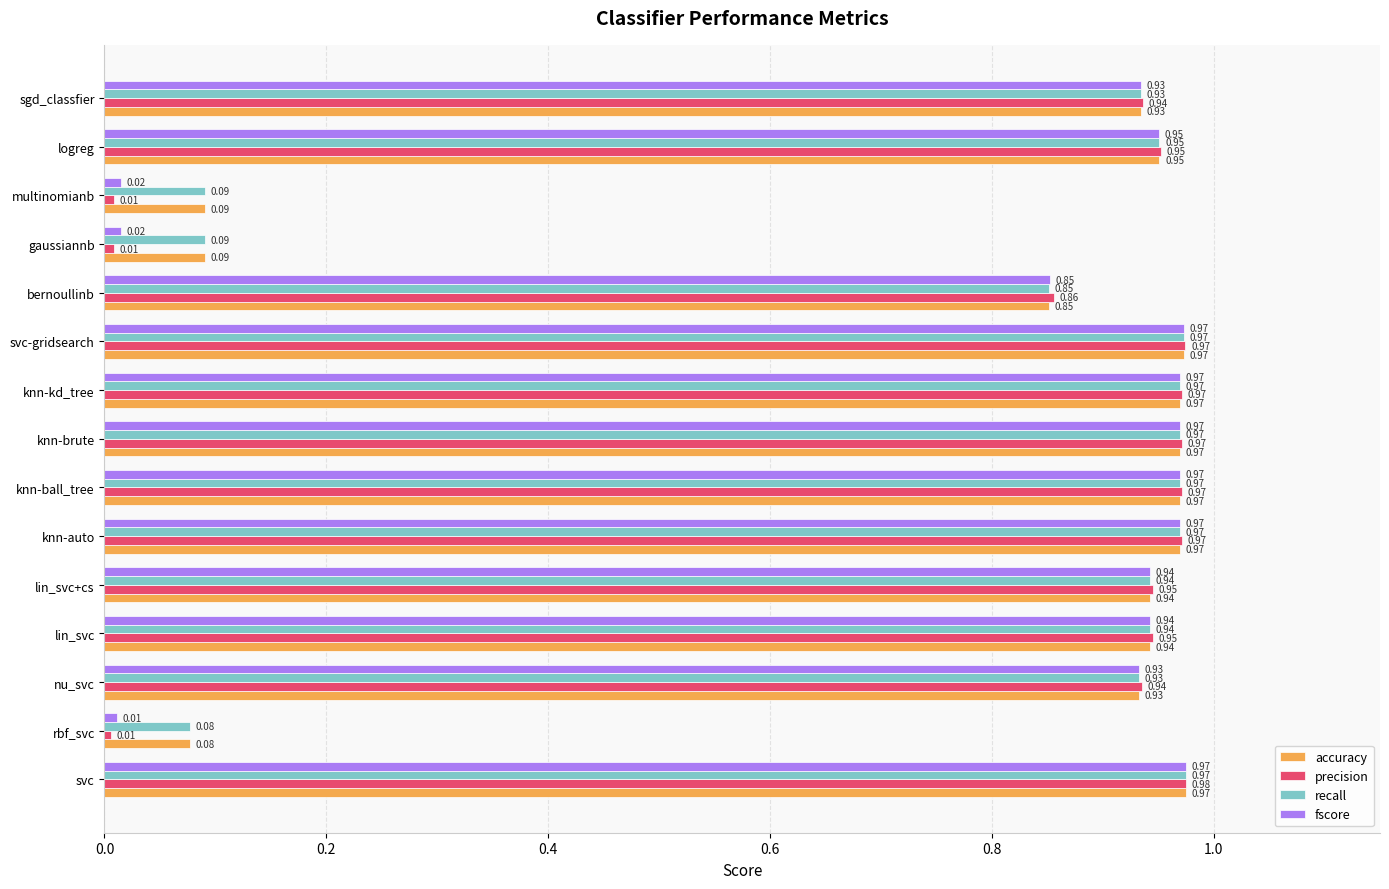

Which series has the largest range (max minus min)?

precision